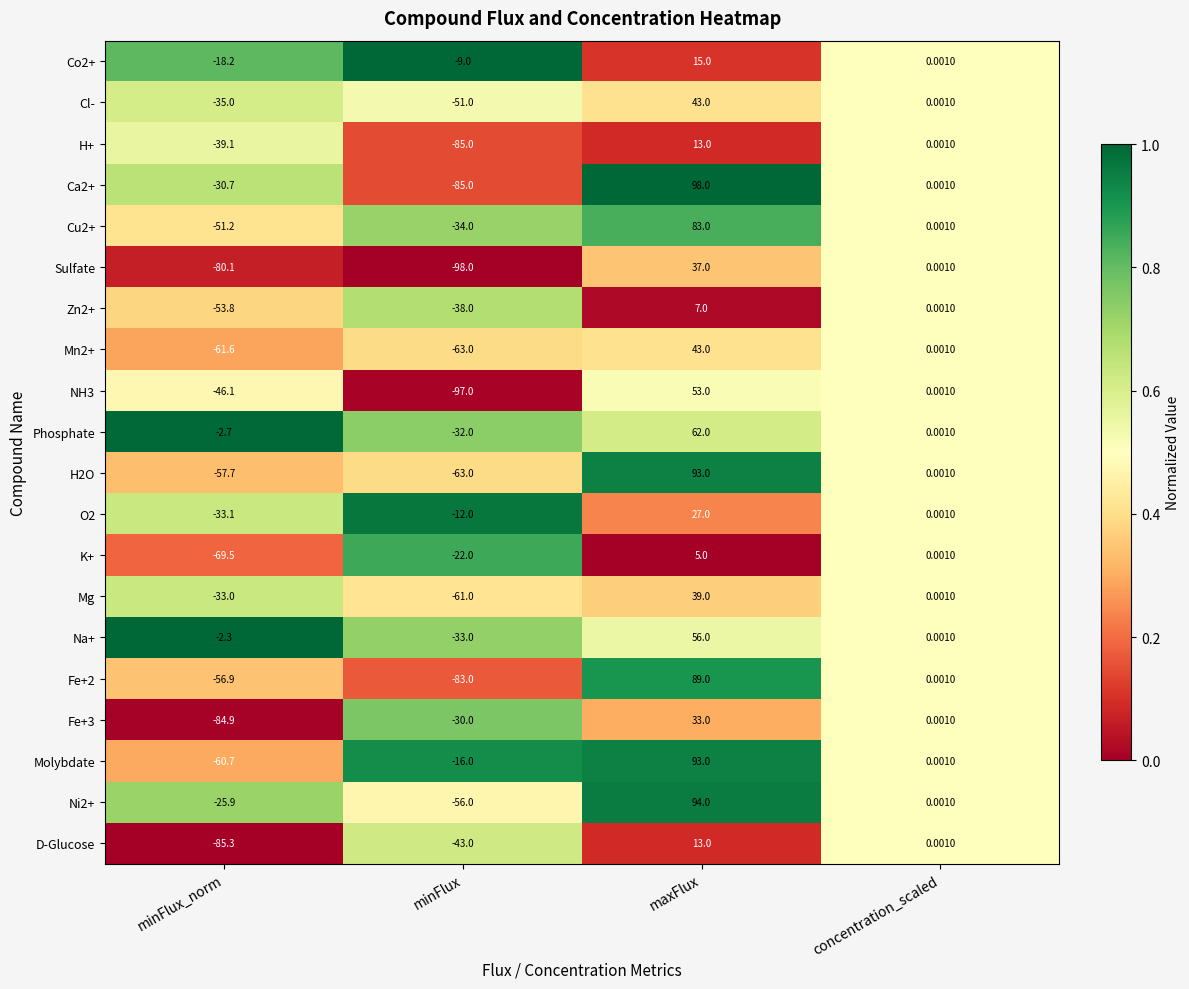

At which label does Ca2+ reach its minimum?

minFlux